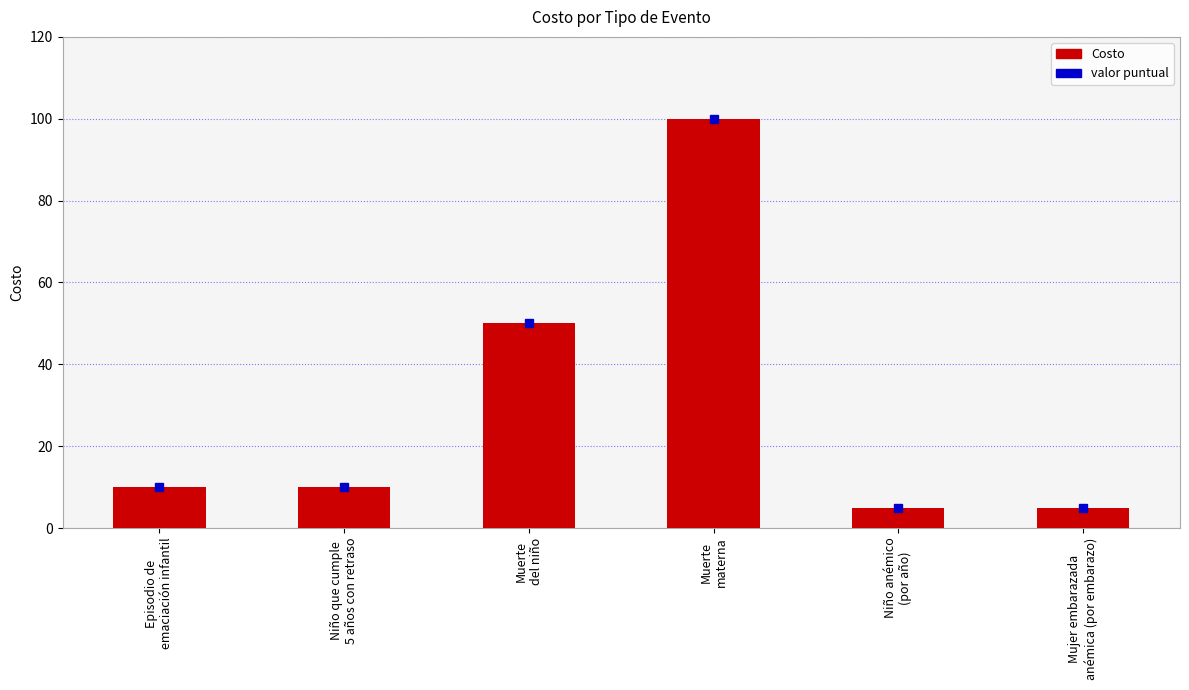

What is the change in value from Niño que cumple
5 años con retraso to Muerte
materna?

+90